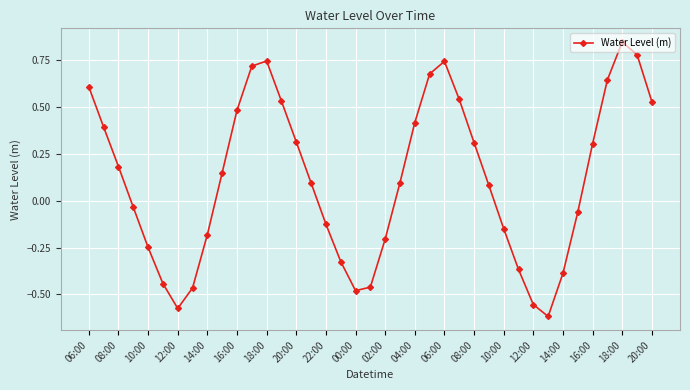

What is the difference between the maximum and minimum values?

1.5